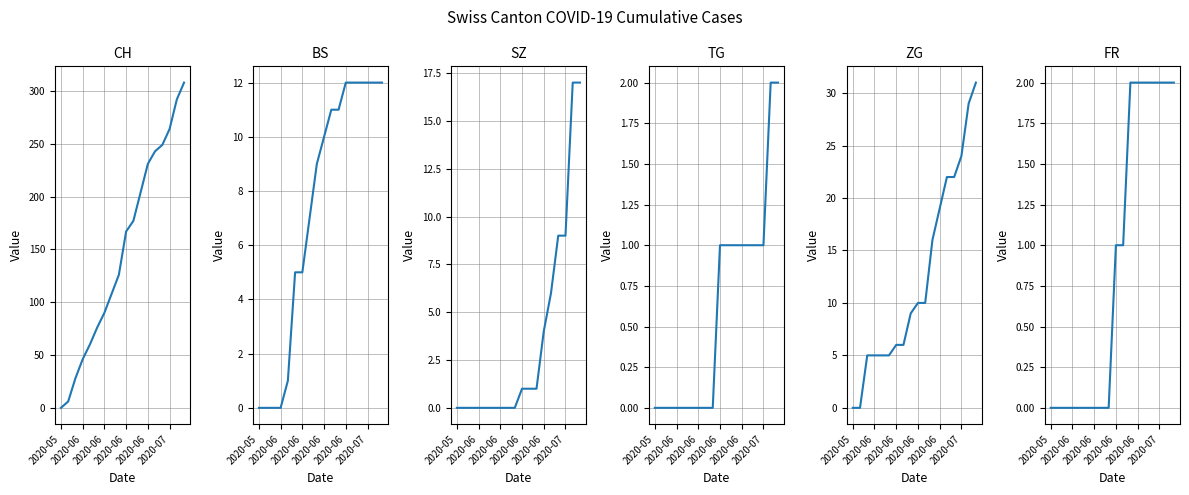

True or false: SZ and FR cross at least once.

True